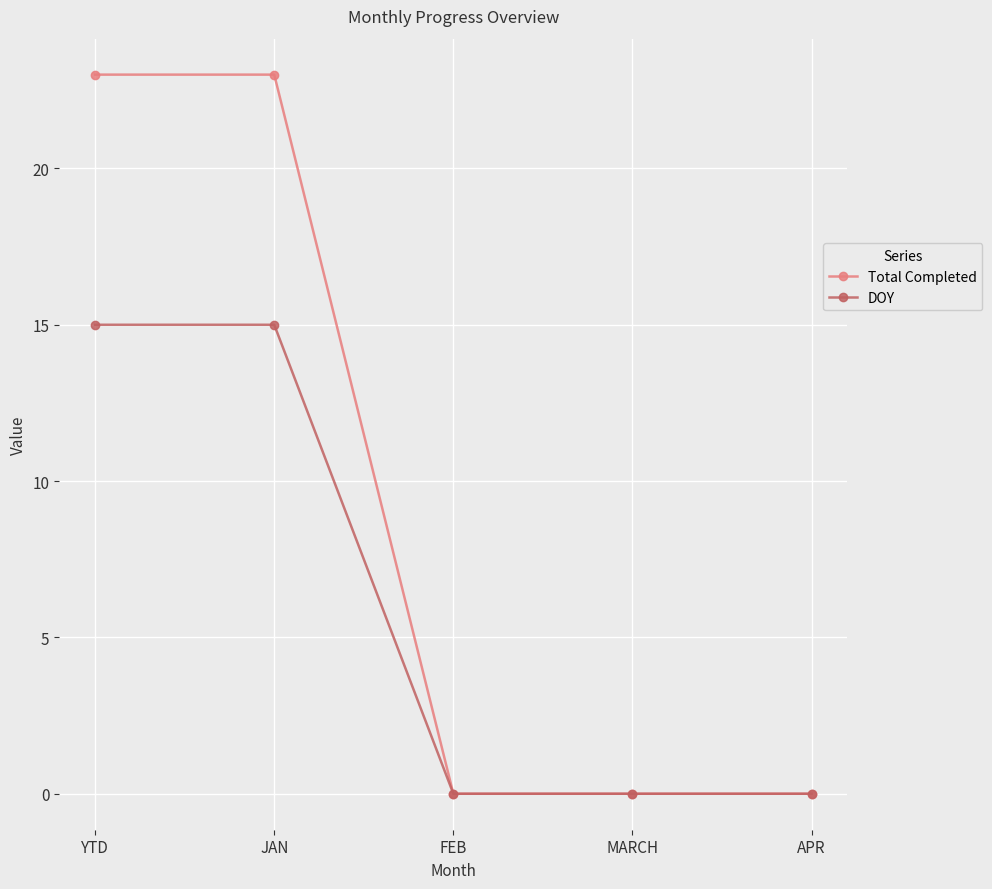

What is the maximum value shown in the chart?

23